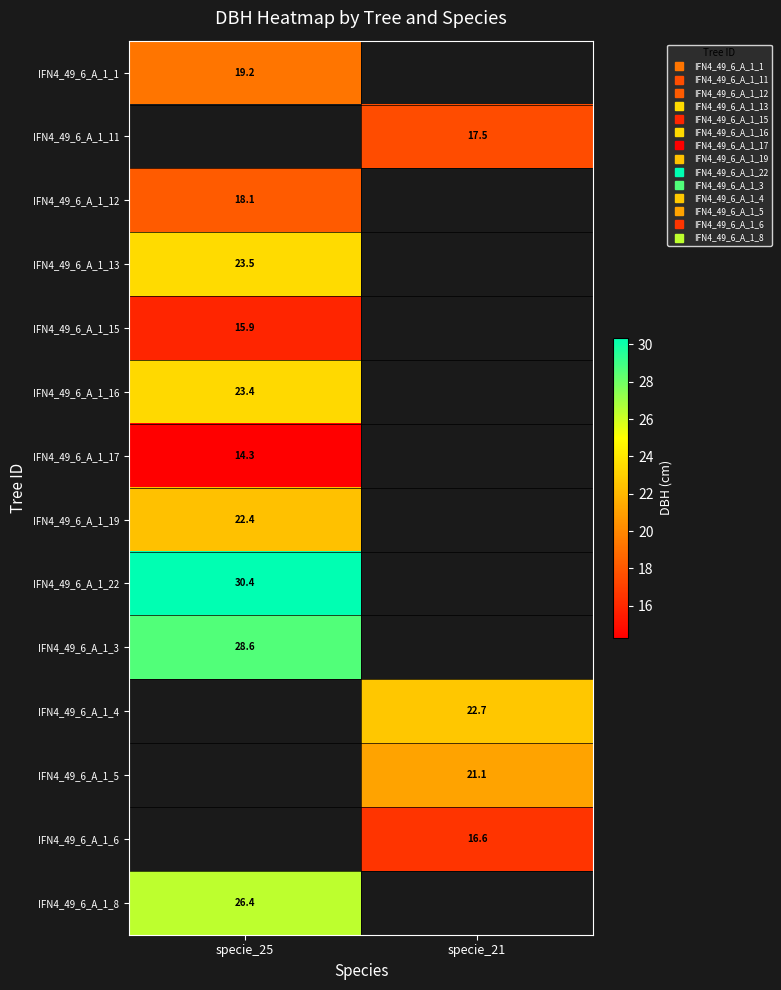

How many values in IFN4_49_6_A_1_15 are above zero?

1